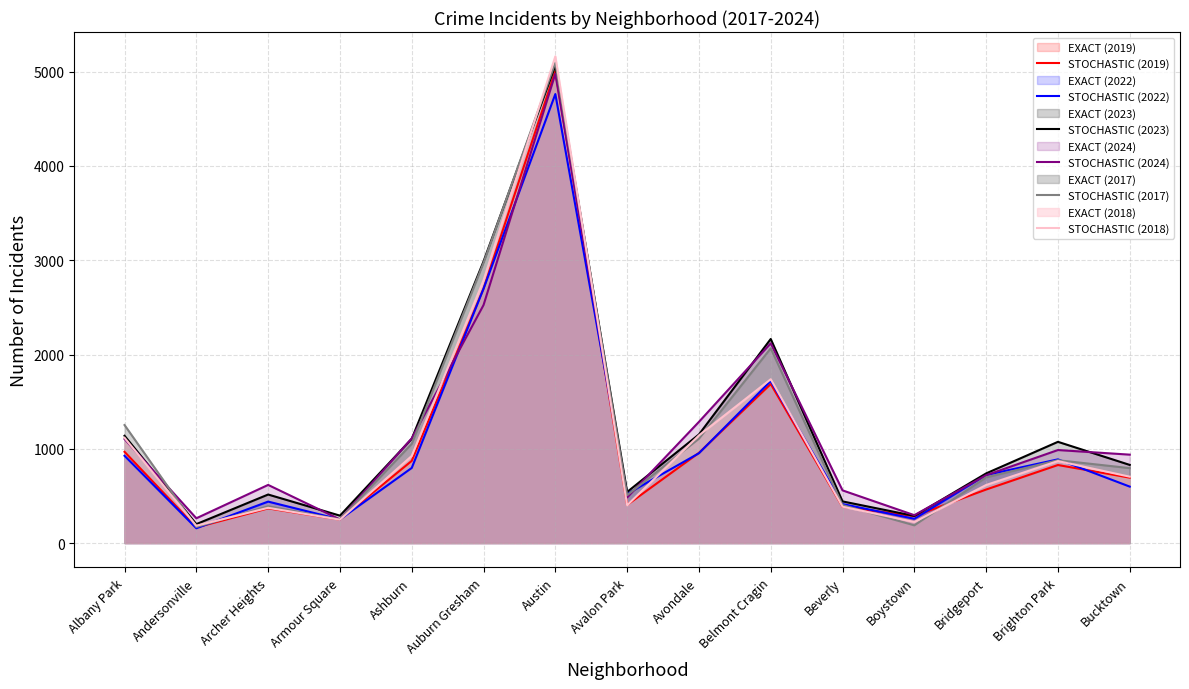

Where is STOCHASTIC (2024) nearest to the value 2614?

Auburn Gresham